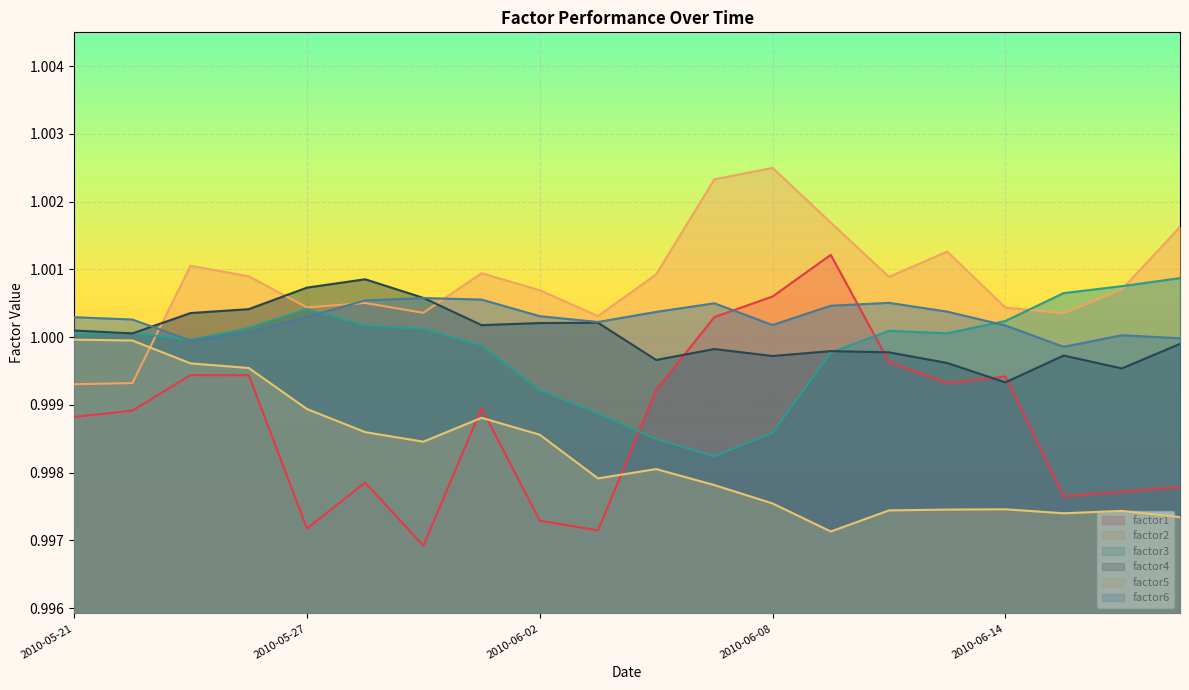

What is the minimum value for factor1?

1.0